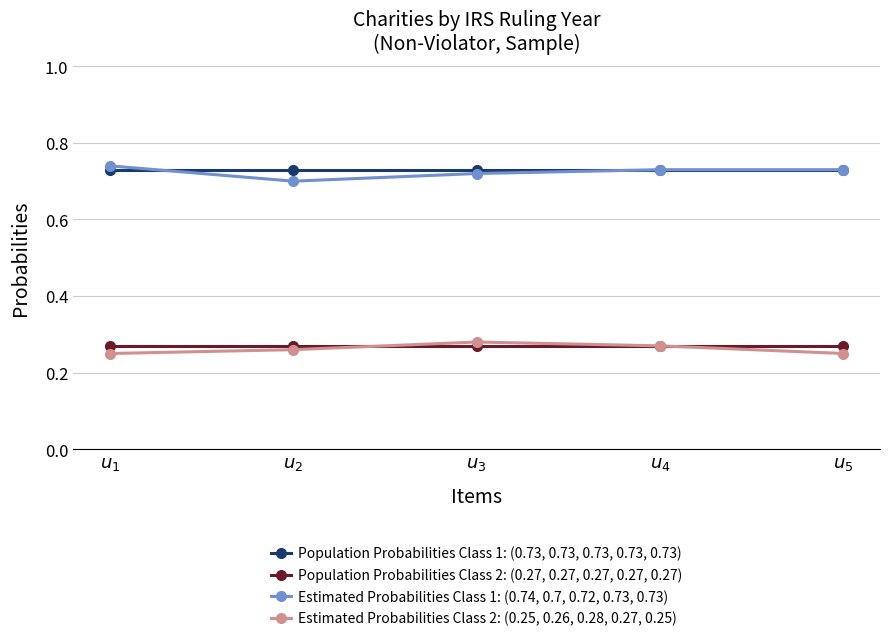

How many lines are shown in the chart?

4